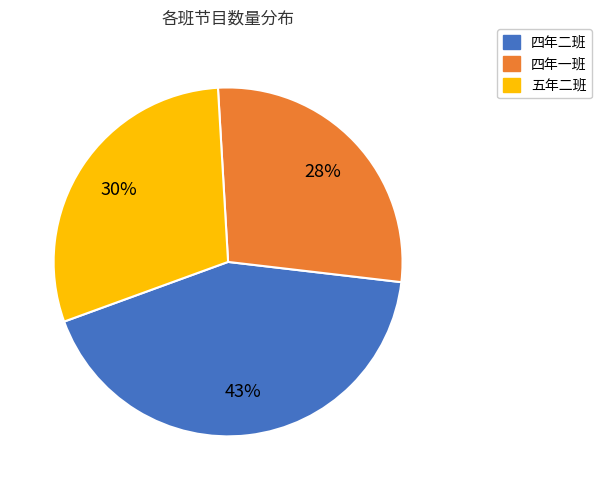

Is there a majority slice in this chart?

No